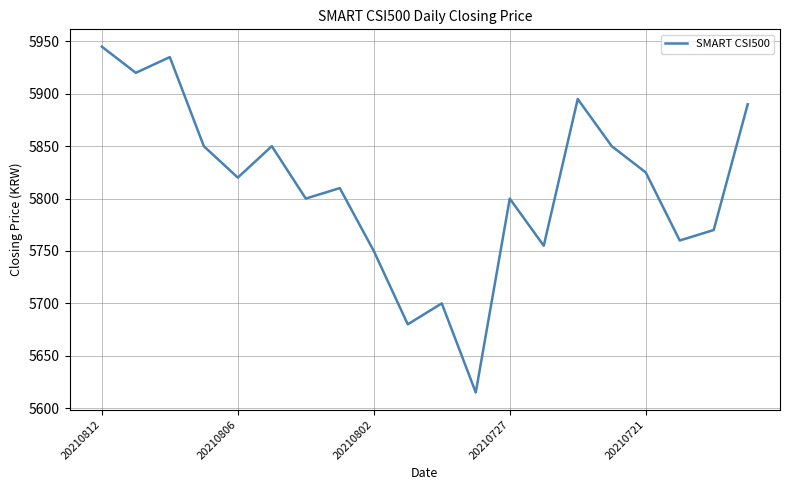

Does the chart have visible grid lines?

Yes